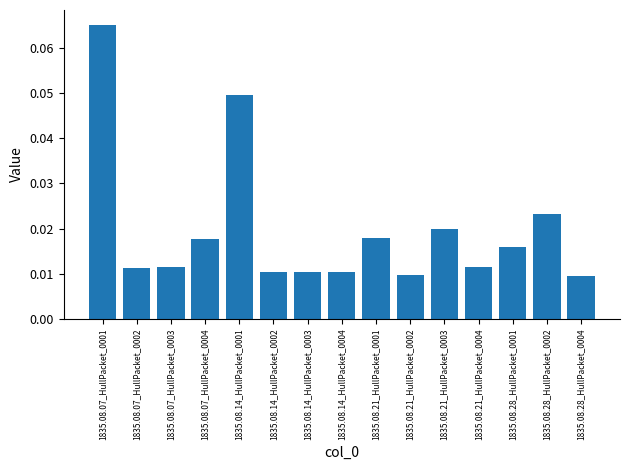

Between 1835.08.21_HullPacket_0002 and 1835.08.07_HullPacket_0001, which is larger?

1835.08.07_HullPacket_0001